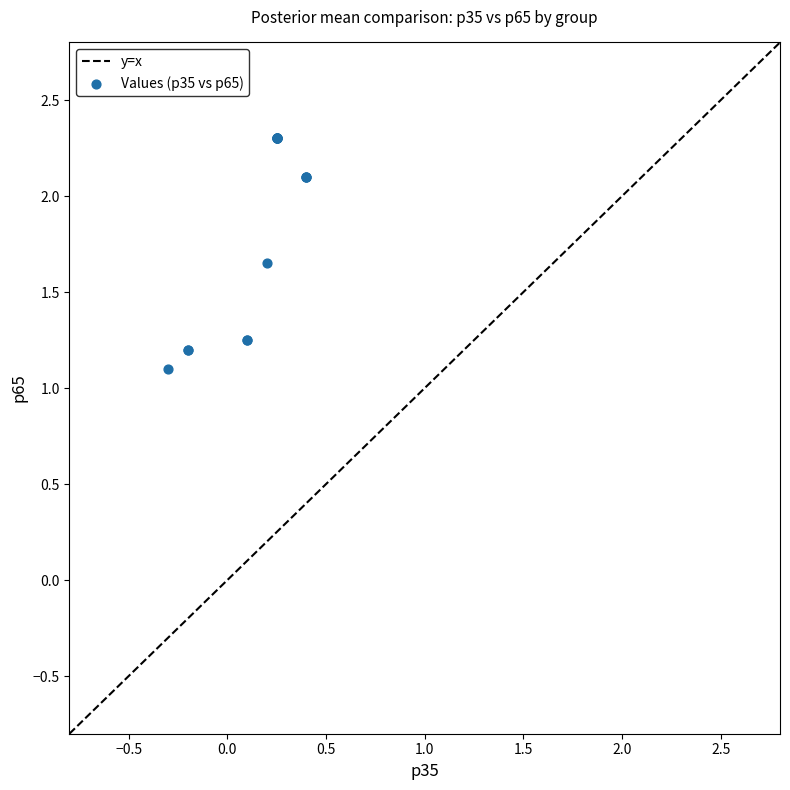

What Y value in the scatter plot is closest to 1?

1.1